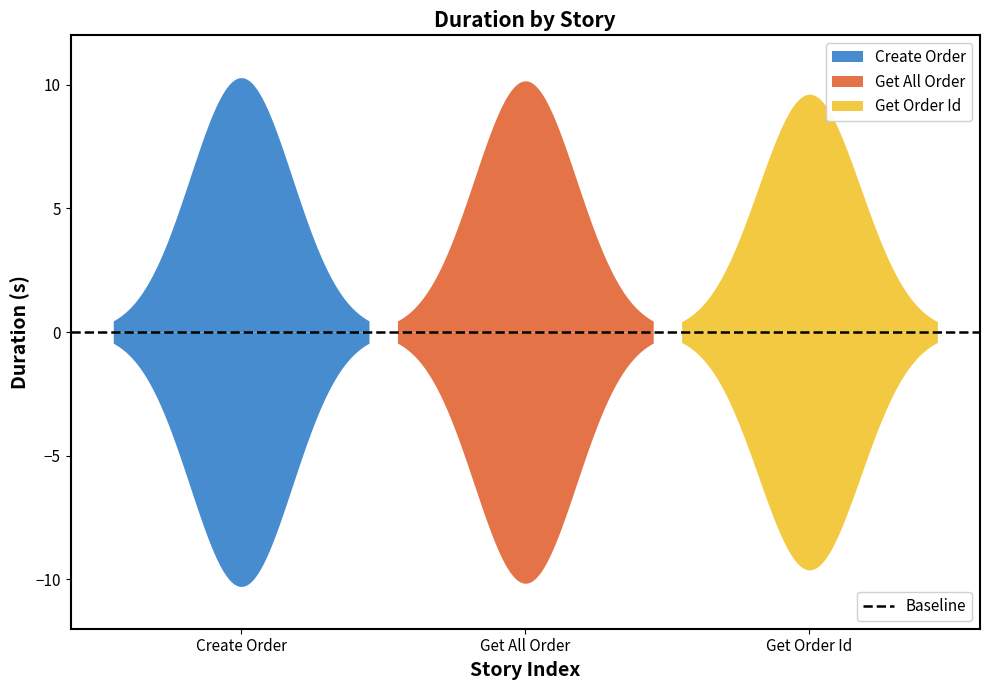

Is this an area chart (filled region under the line)?

No